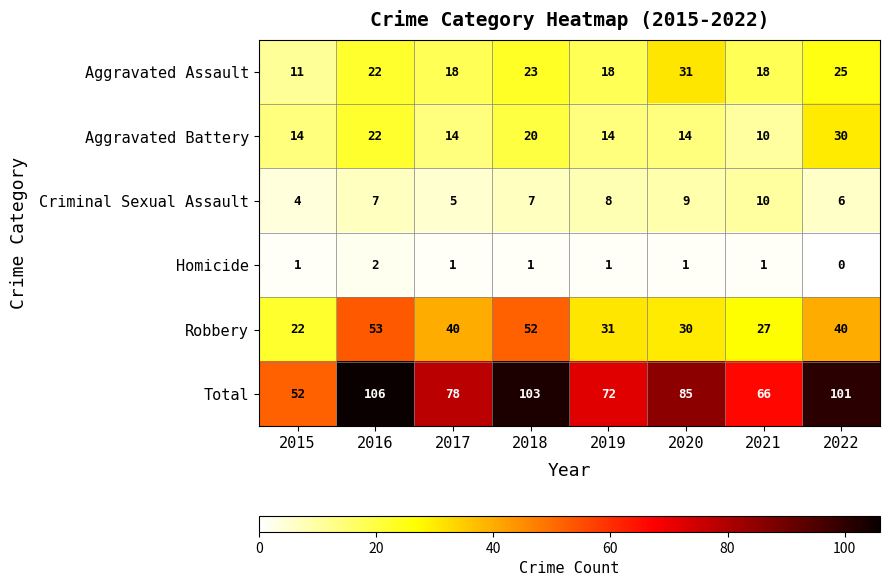

Count the number of categories in the chart.

8